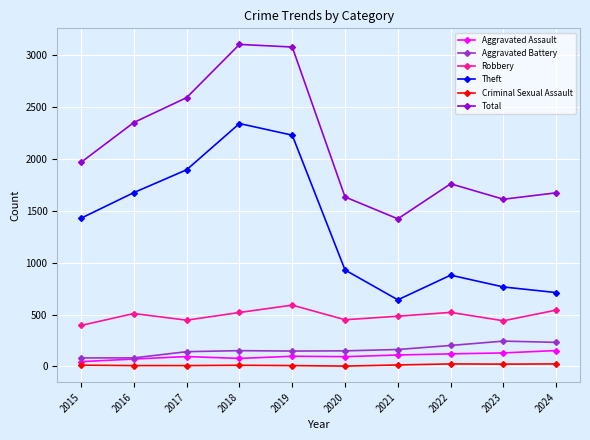

List the series in order of their peak value, highest first.

Total, Theft, Robbery, Aggravated Battery, Aggravated Assault, Criminal Sexual Assault